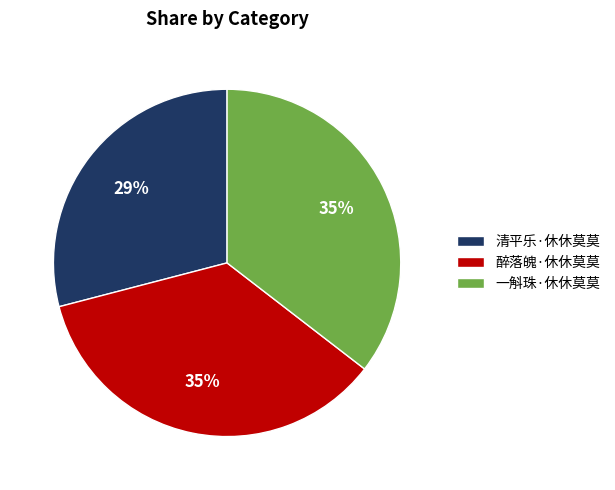

To the nearest percent, what is the average slice percentage?

33%